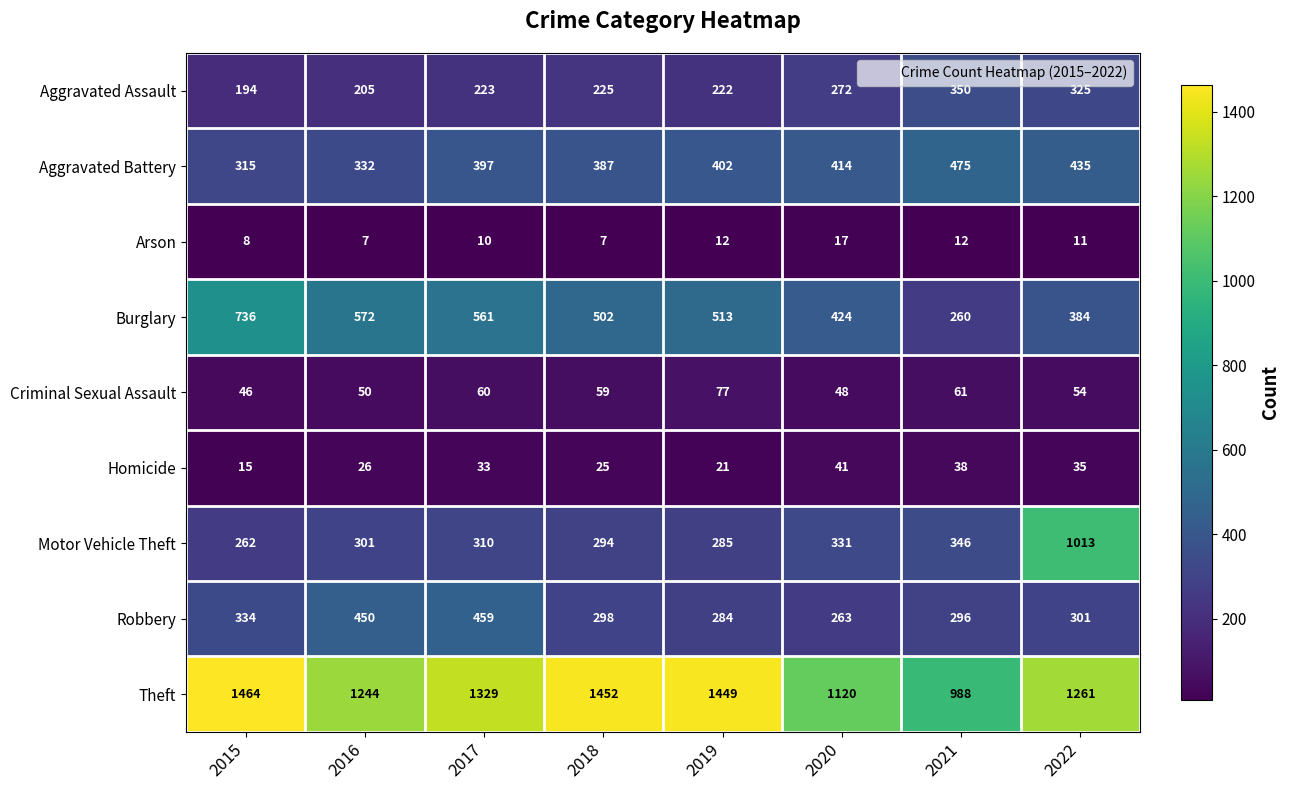

Is the value of Aggravated Assault at 2019 greater than the value of Arson at 2019?

Yes